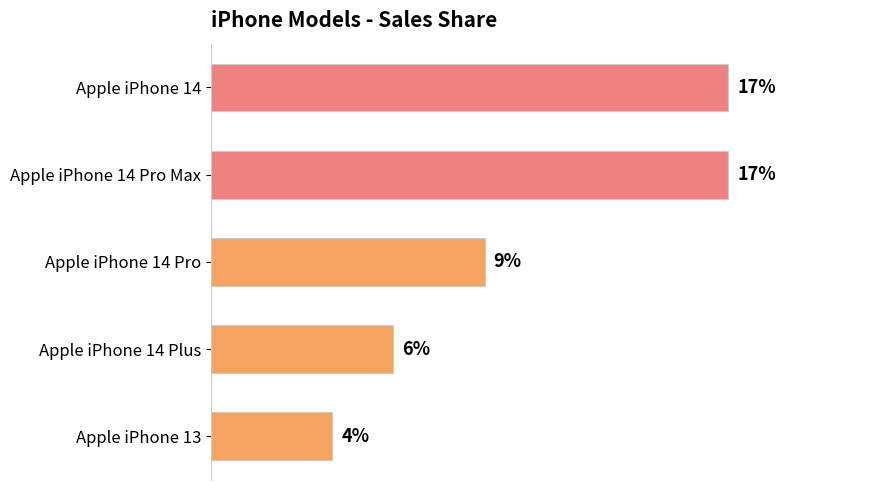

Does the chart contain any negative values?

No